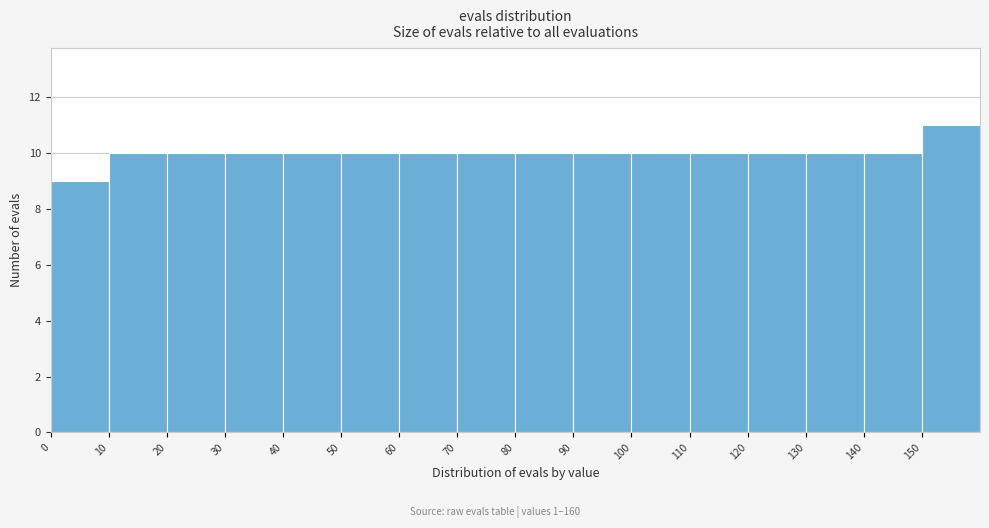

Which range on the x-axis has the tallest bar?

150 to 160